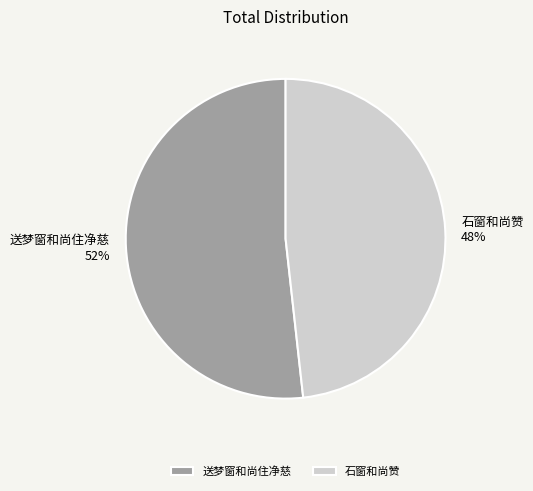

To the nearest percent, what percentage of the pie is 送梦窗和尚住净慈?

52%